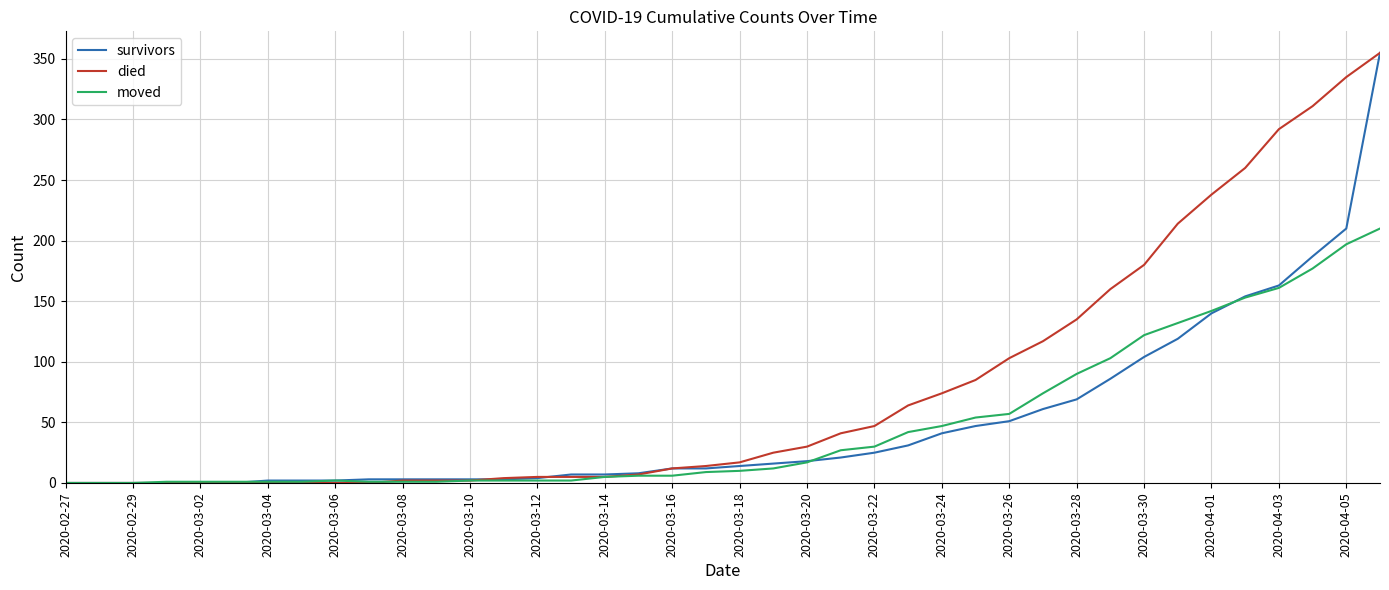

What is the maximum value shown in the chart?

355